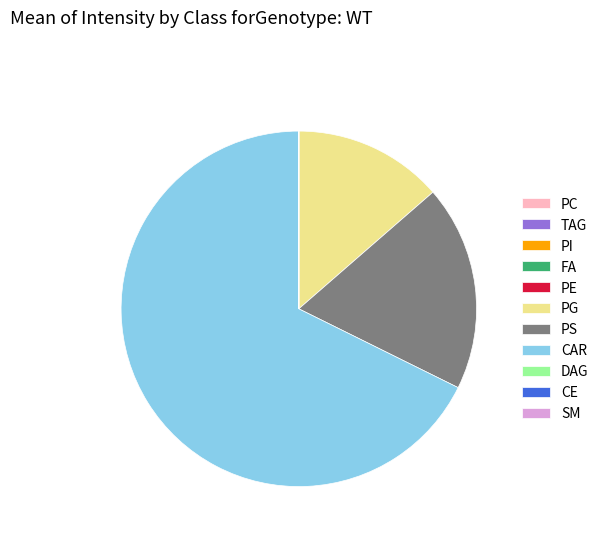

What is the largest slice in the pie chart?

CAR